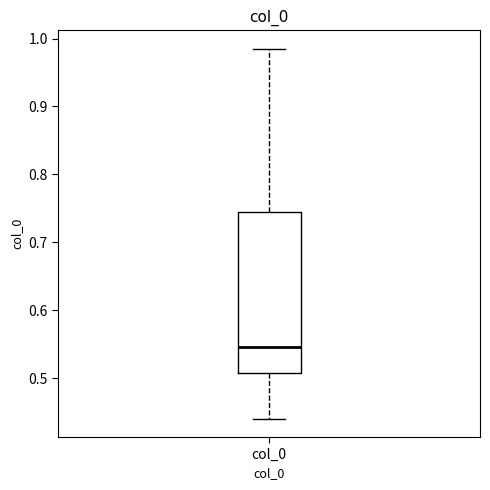

Where does the median line of the box for col_0 sit on the y-axis? The values are not printed on the chart, so give them approximately, as read against the axis.

0.55